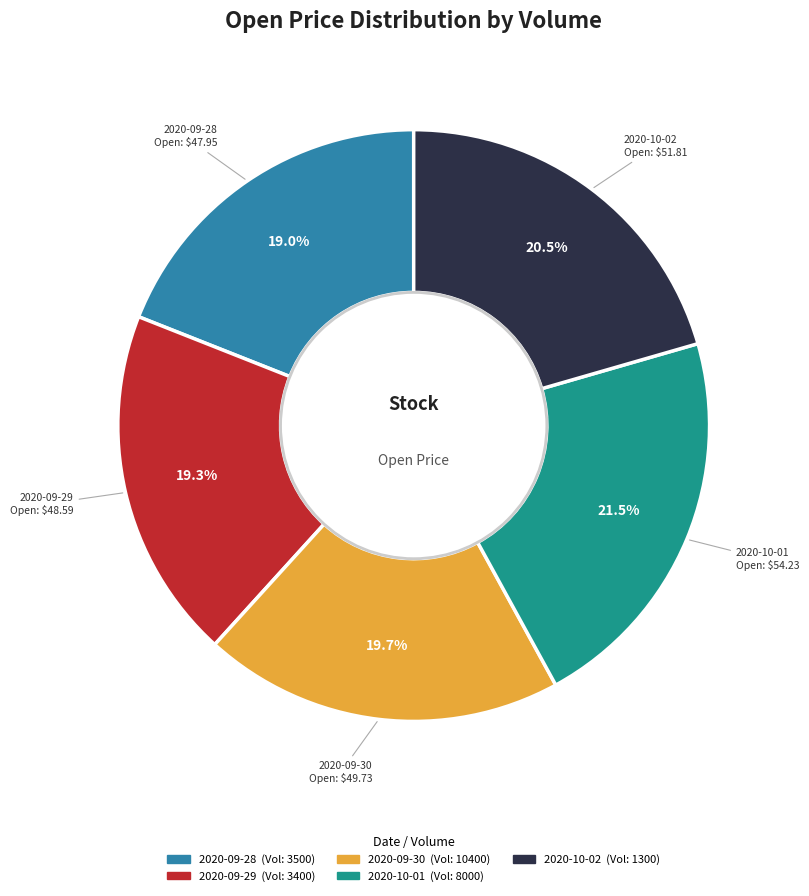

Does any single category account for the majority?

No